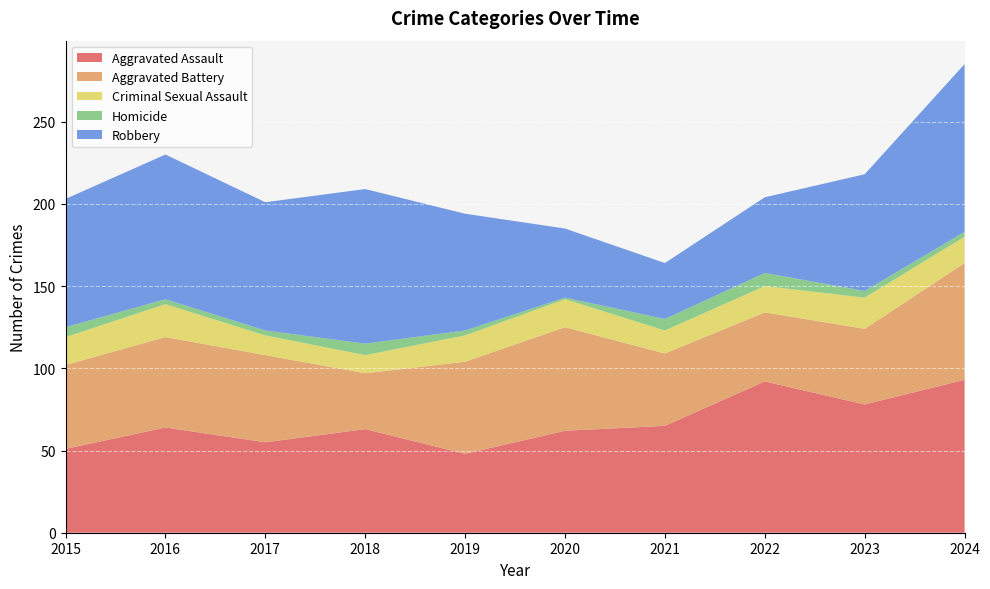

Reading left to right, list all the values displayed in this chart.

Aggravated Assault: 51	64	55	63	48	62	65	92	78	93
Aggravated Battery: 51	55	53	34	56	63	44	42	46	71
Criminal Sexual Assault: 17	20	12	11	16	17	14	16	19	16
Homicide: 6	3	3	7	3	1	7	8	4	3
Robbery: 78	88	78	94	71	42	34	46	71	102